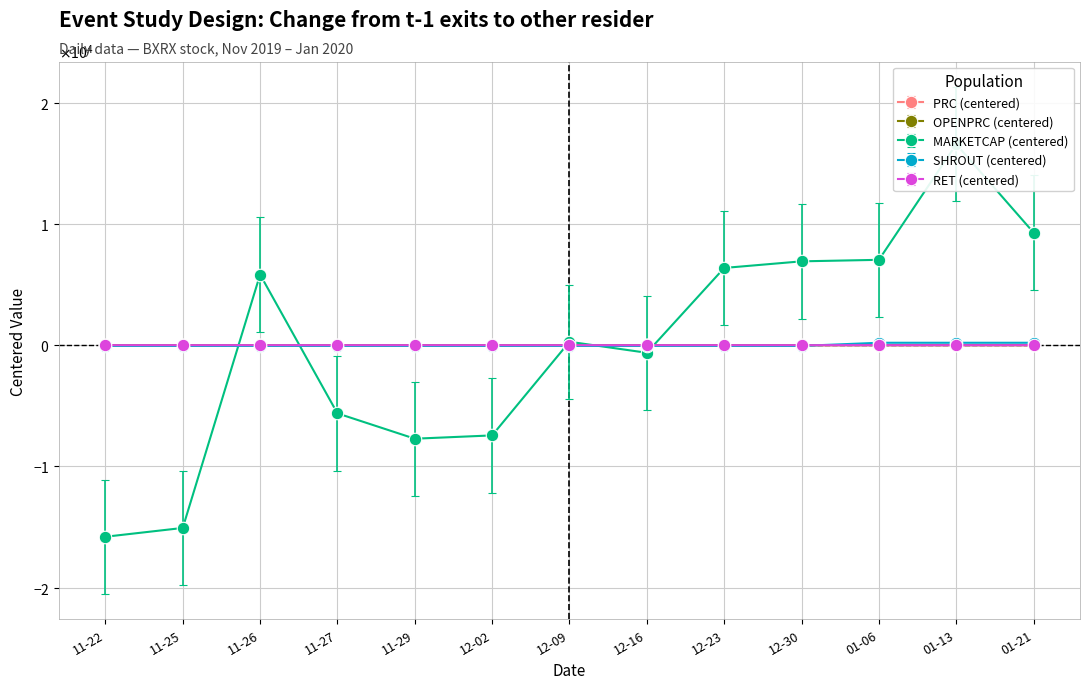

What is the label of the 12th point from the left?

01-13